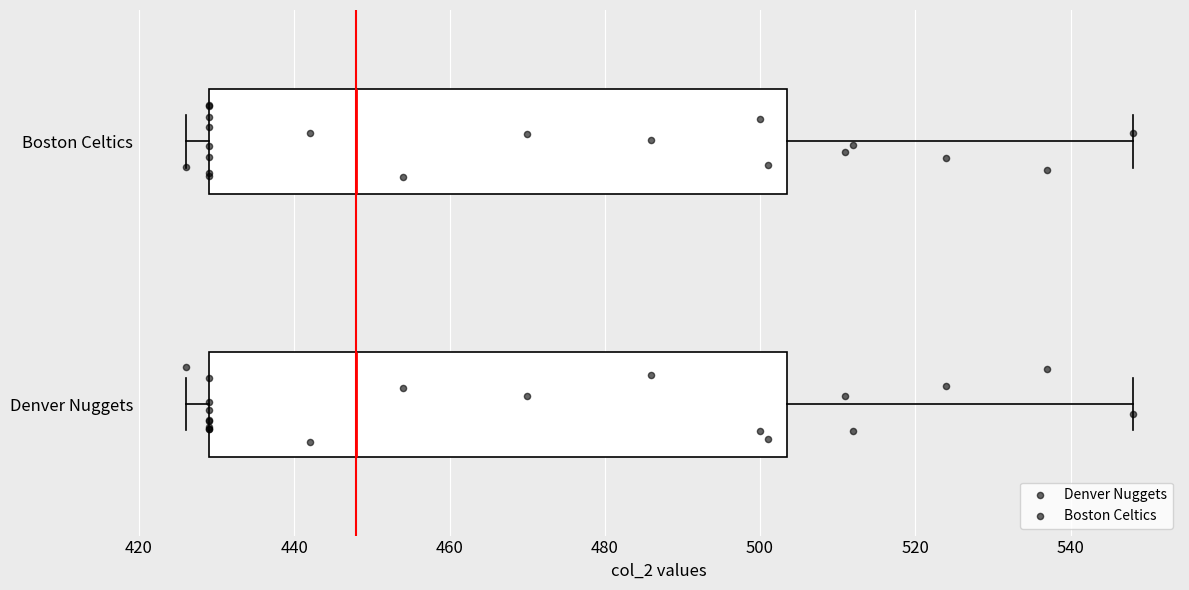

Reading bottom to top, read every box against the x-axis: the position of its median line, the range the box covers, and the ends of its whiskers. The values are not printed on the chart, so give them approximately, as read against the axis.

Denver Nuggets: median 448, box 430 to 504, whiskers 426 to 548
Boston Celtics: median 448, box 430 to 504, whiskers 426 to 548